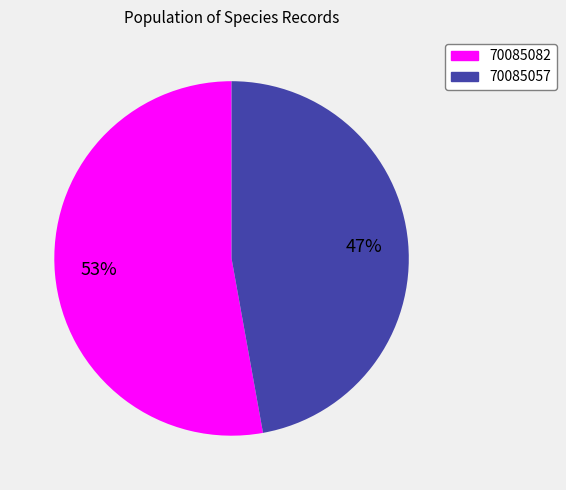

Which has a higher value, 70085057 or 70085082?

70085082